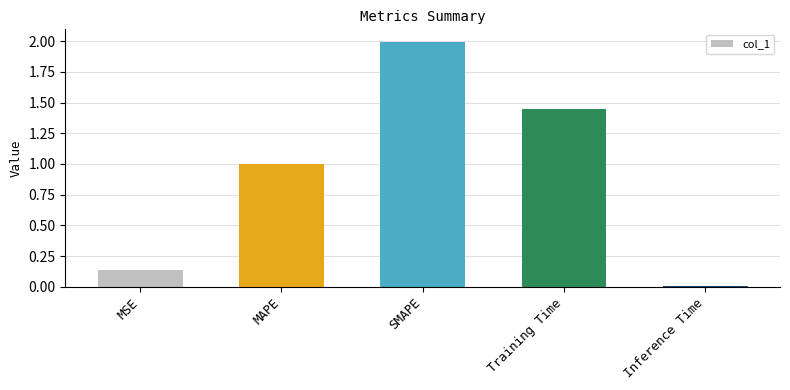

Are the bars horizontal?

No